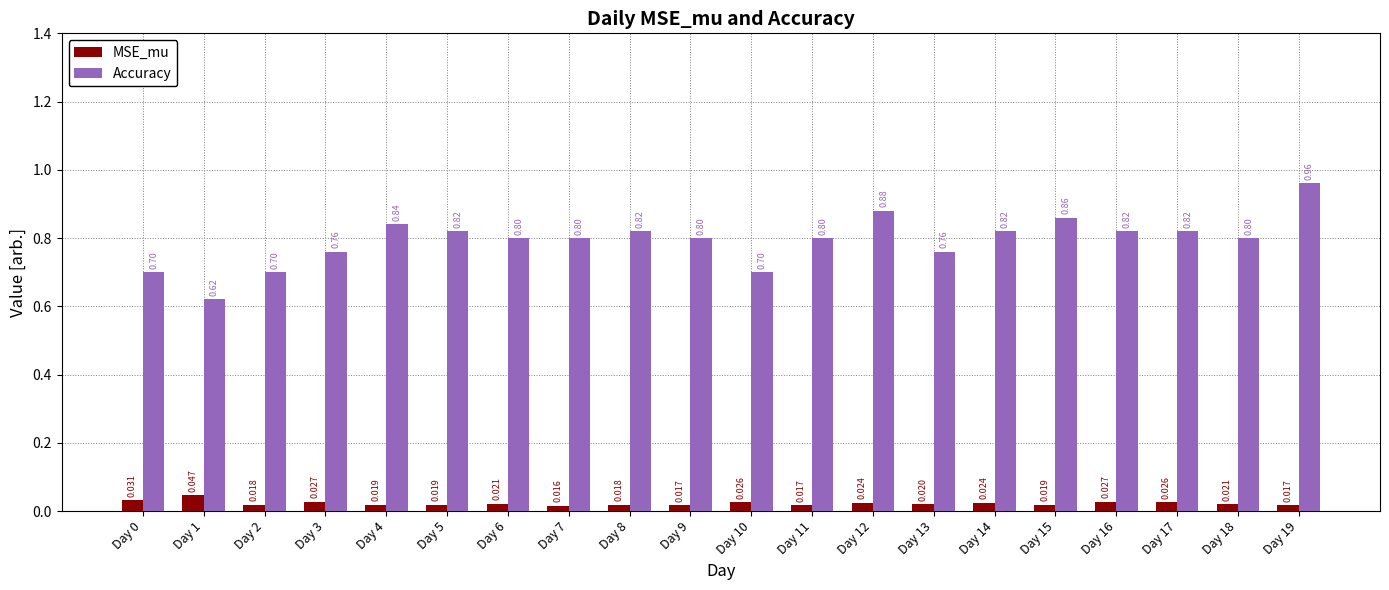

At how many categories does at least one series exceed 0?

20